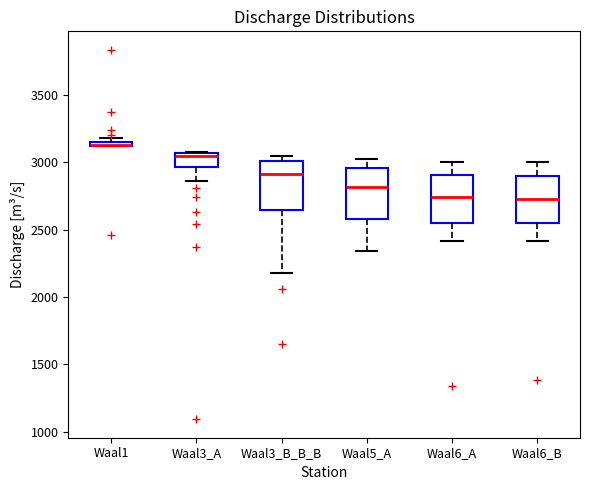

Where is the lower edge of the box for Waal3_A on the y-axis? The values are not printed on the chart, so give them approximately, as read against the axis.

2950